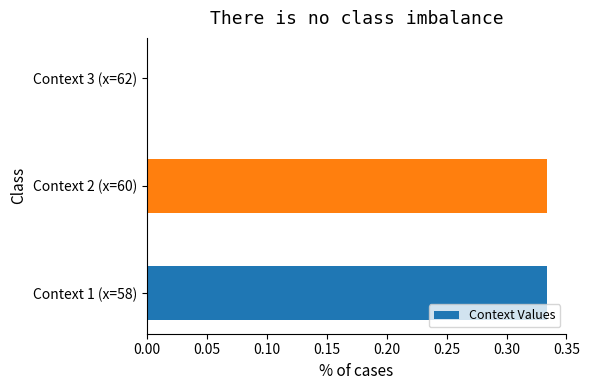

What is the change in value from Context 1 (x=58) to Context 3 (x=62)?

-0.3